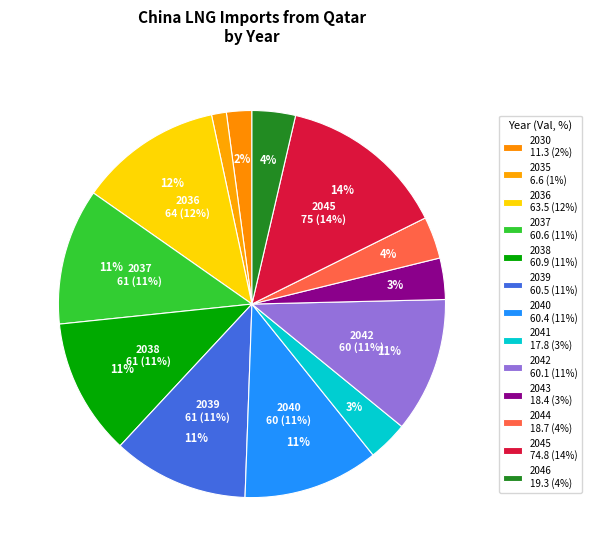

Between 2046 and 2044, which is larger?

2046